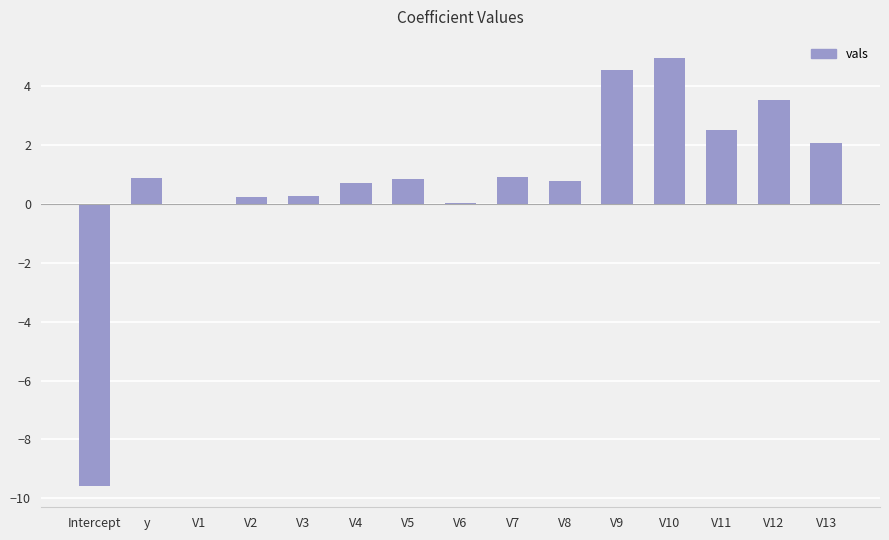

True or false: the data shows 1.4 at V8.

False